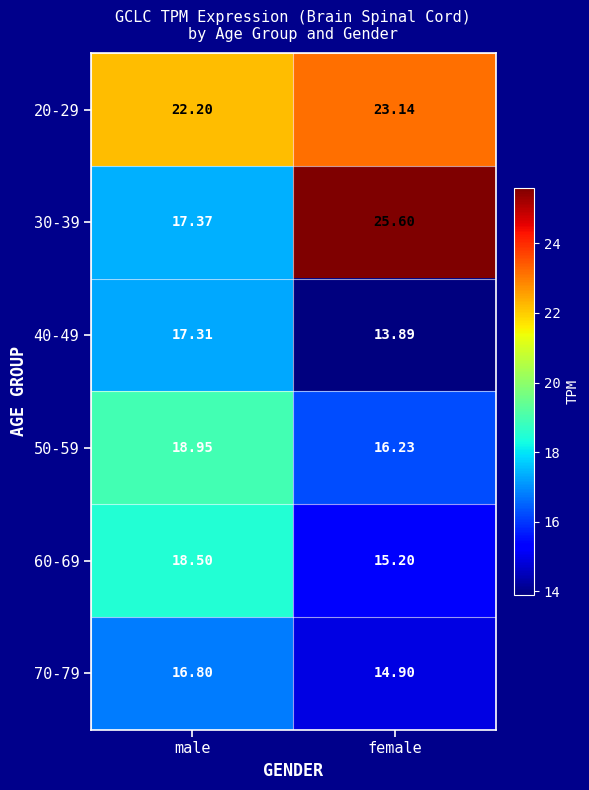

List the series in order of their peak value, lowest first.

70-79, 40-49, 60-69, 50-59, 20-29, 30-39